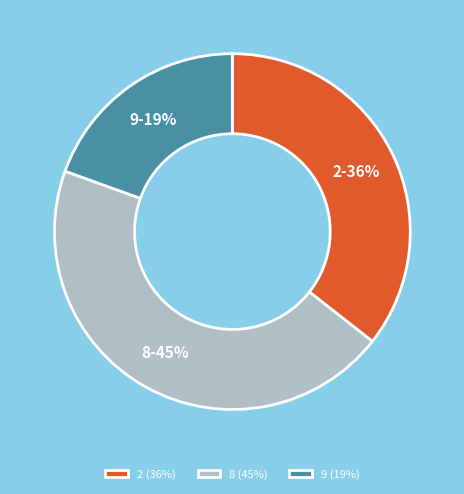

Which slice is the largest?

8